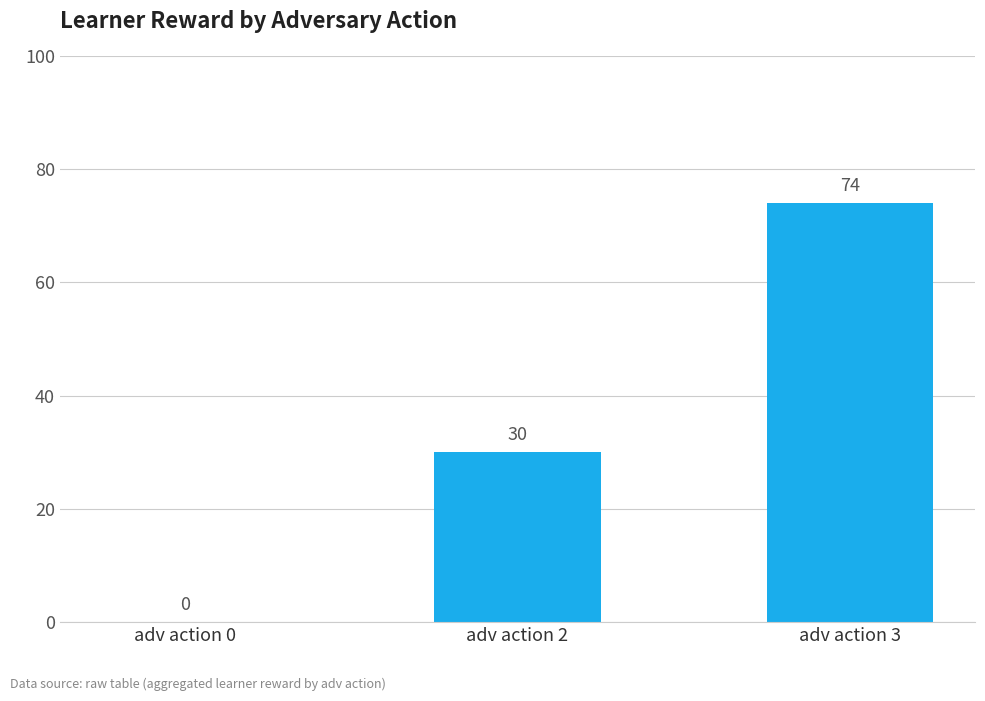

Reading left to right, list all the values displayed in this chart.

adv action 0=0	adv action 2=30	adv action 3=74